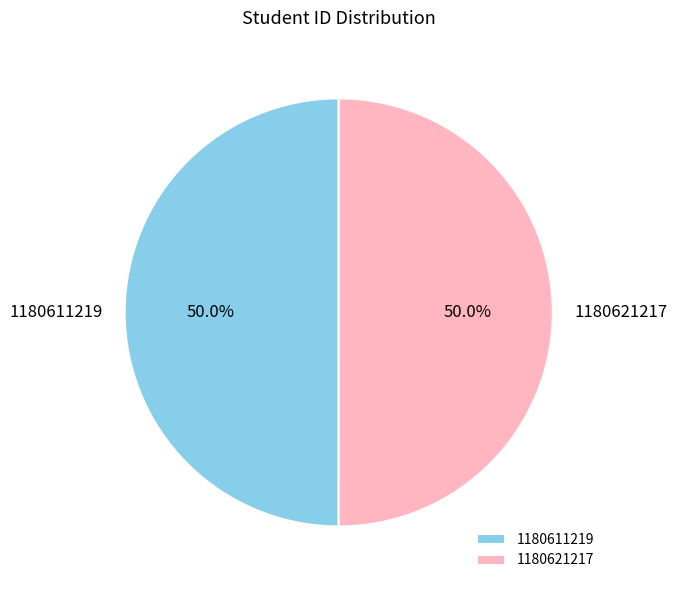

To the nearest percent, what is the average slice percentage?

50%